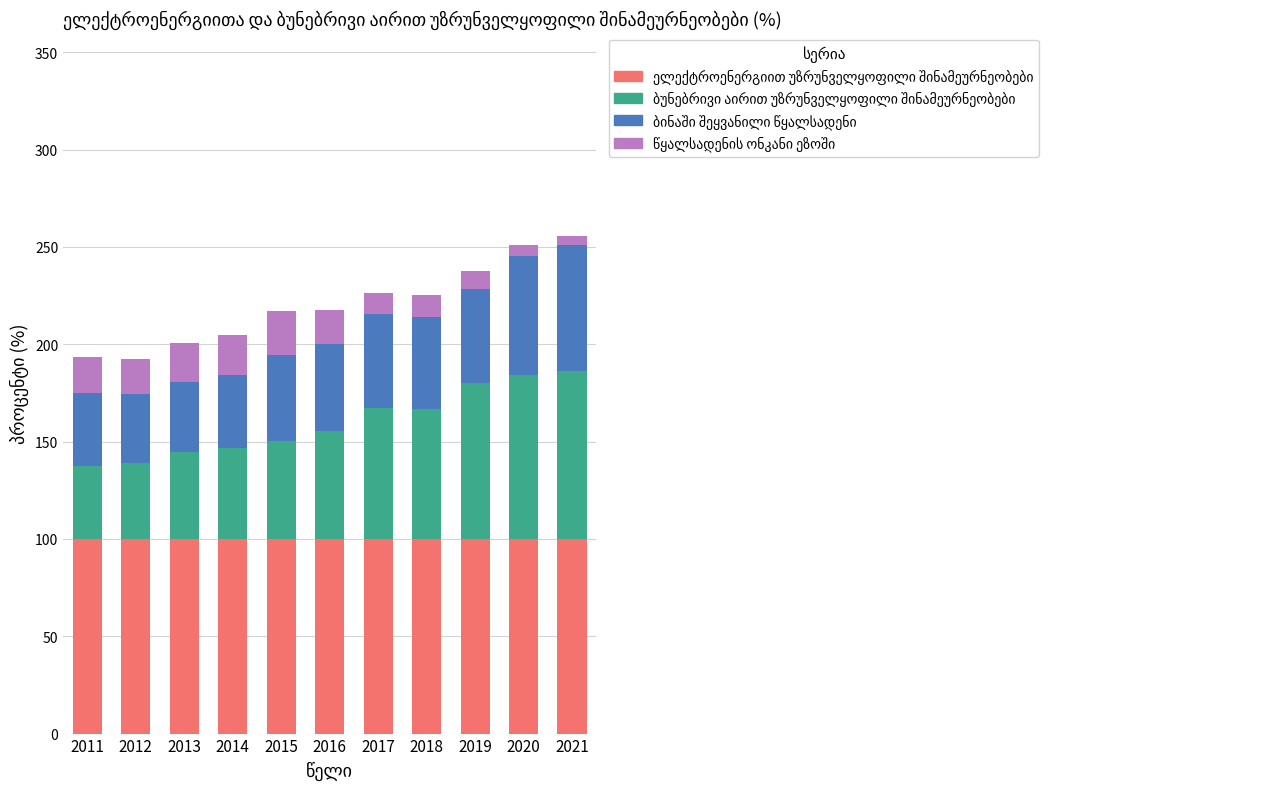

How many bars are there in total?

11